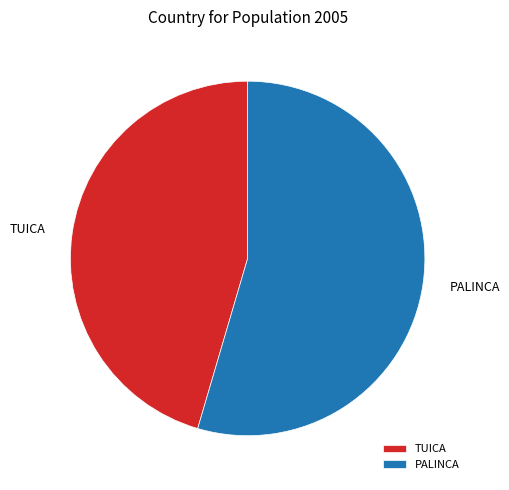

What is the ratio of the value at PALINCA to the value at TUICA?

1.2